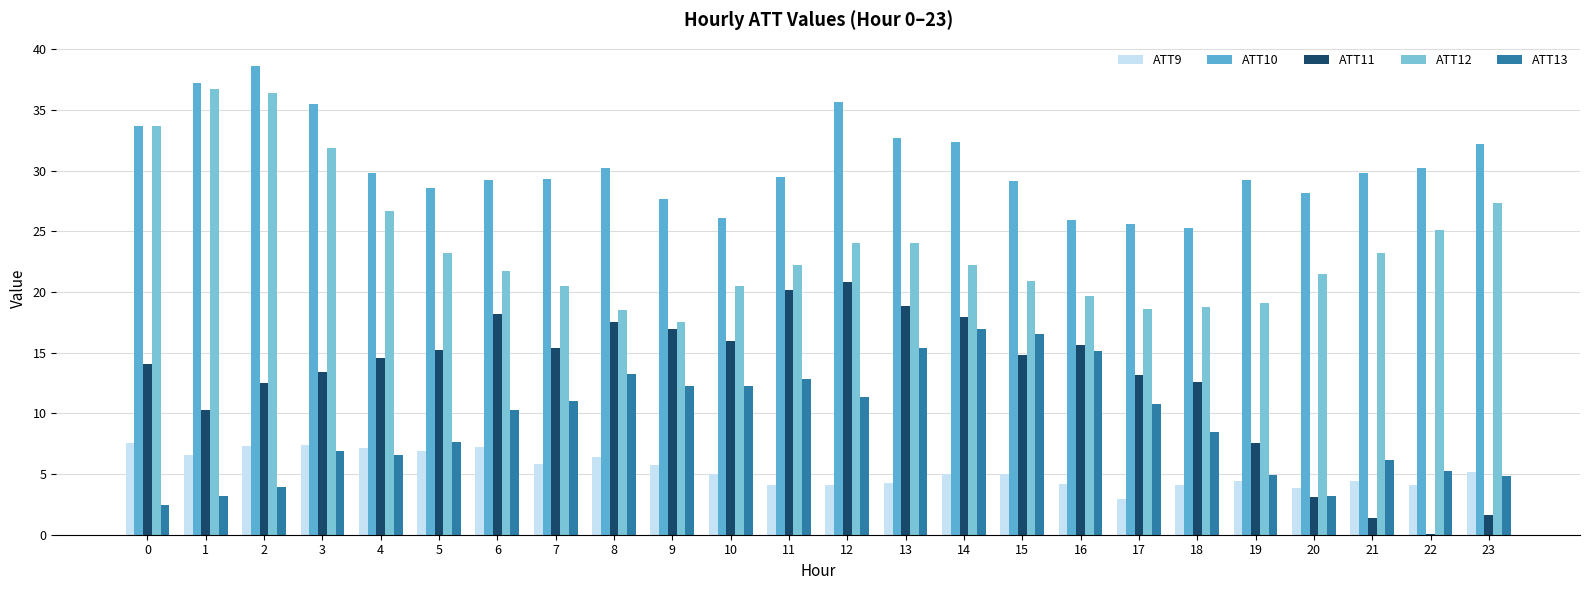

What is the sum of the ATT12 values at 10 and 19?

39.6